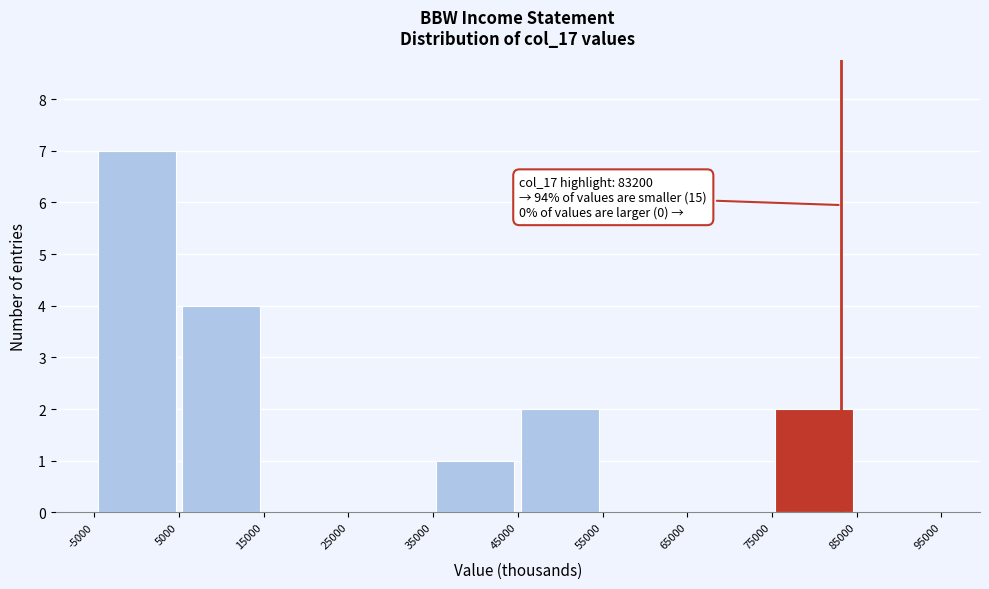

Over which range of the x-axis is the bar tallest?

-5000 to 5000